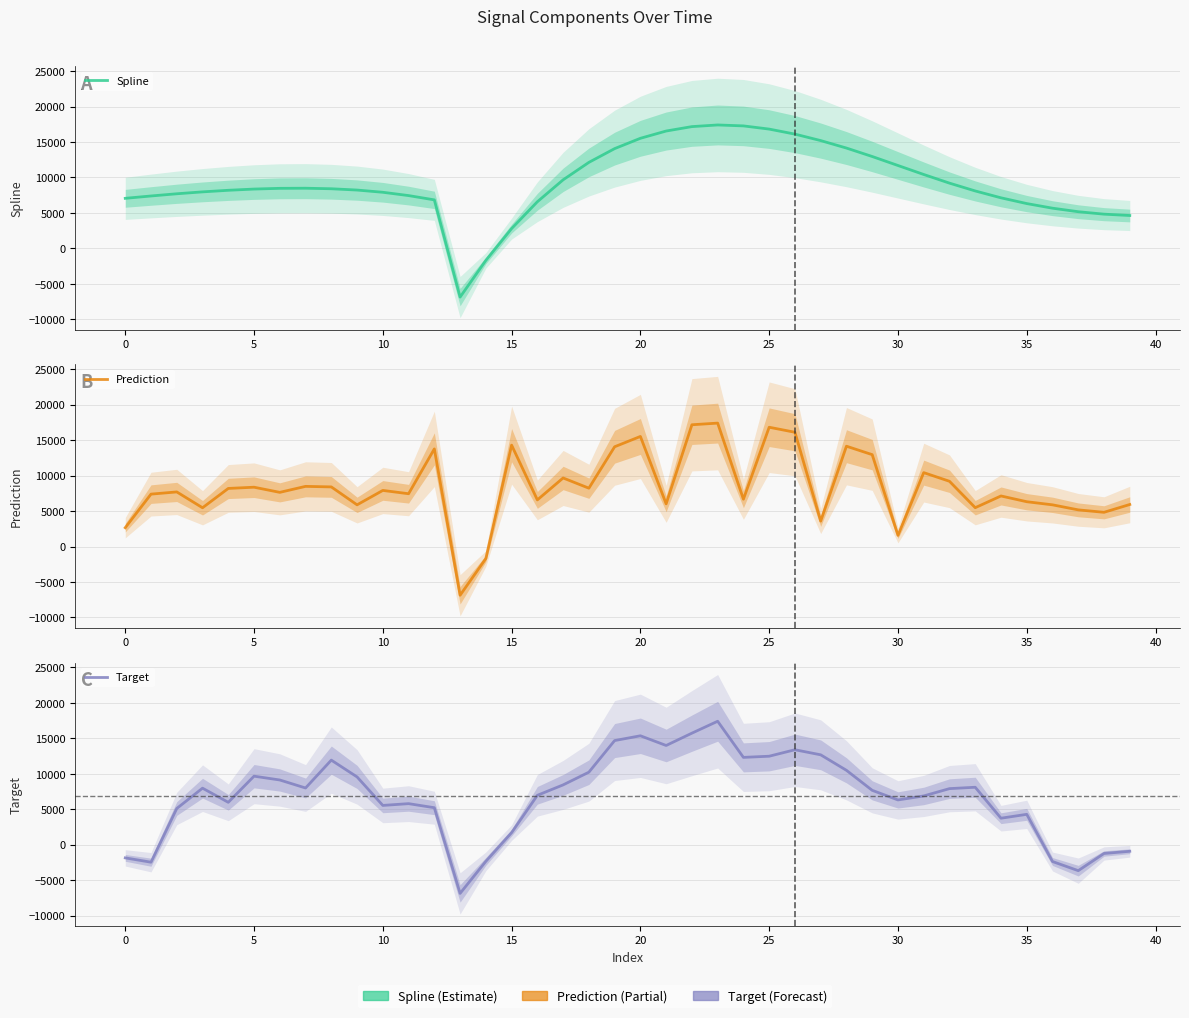

How many lines are shown in the chart?

3